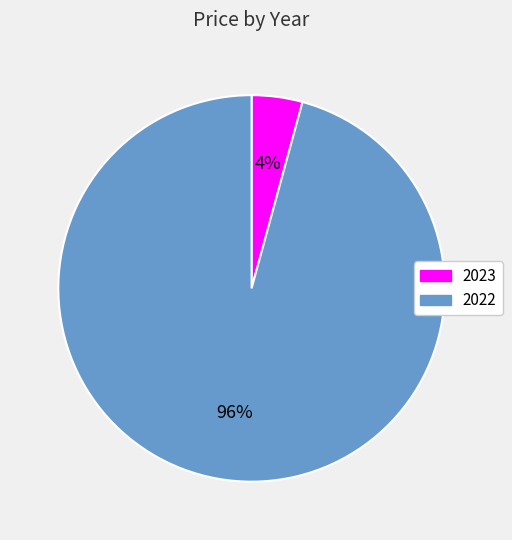

Do 2023 and 2022 together represent more than half of the pie?

Yes